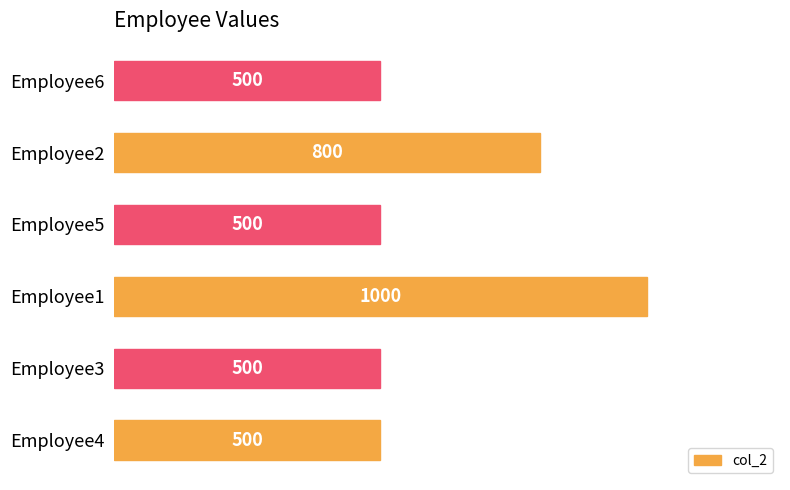

How many bars are there in total?

6